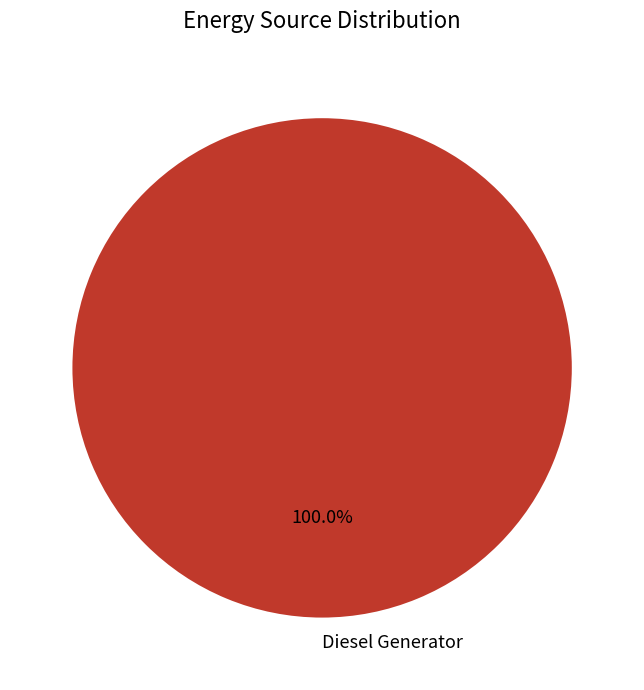

How many slices are in this pie chart?

1